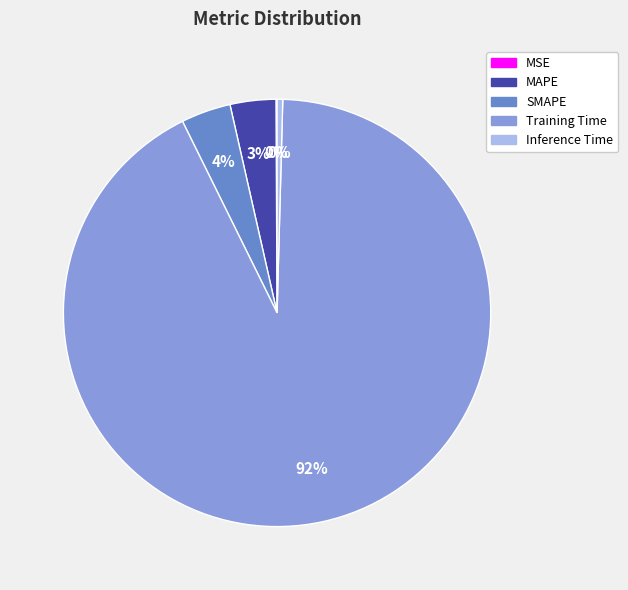

Between Training Time and SMAPE, which is larger?

Training Time